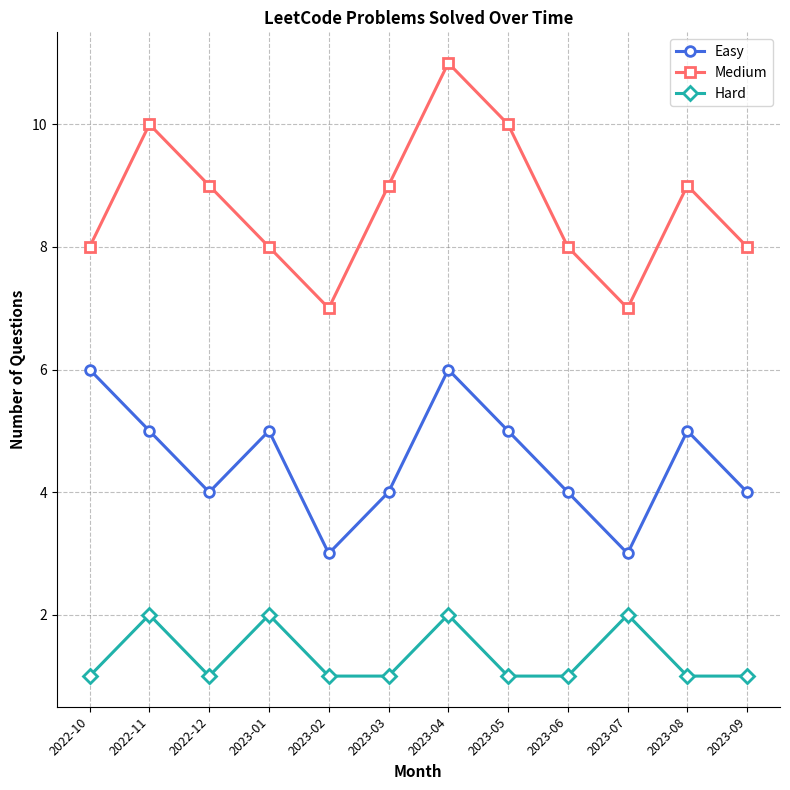

Rank the series at 2022-11 from lowest to highest value.

Hard, Easy, Medium